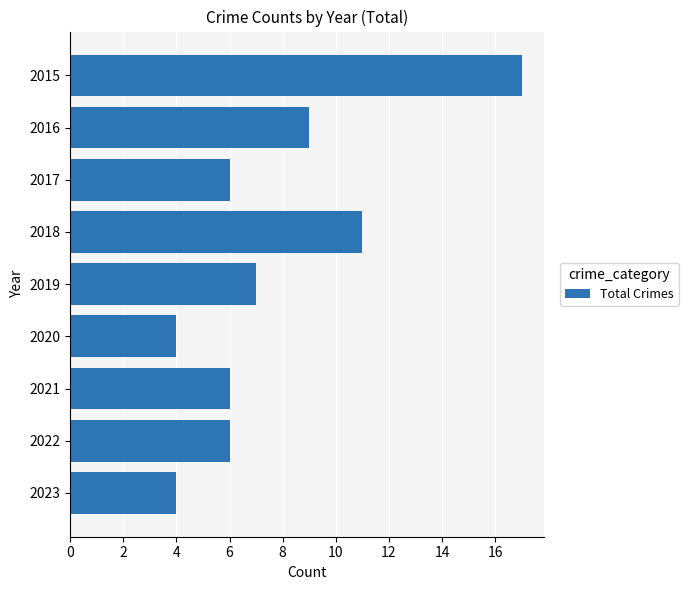

How many distinct data groups are displayed?

1